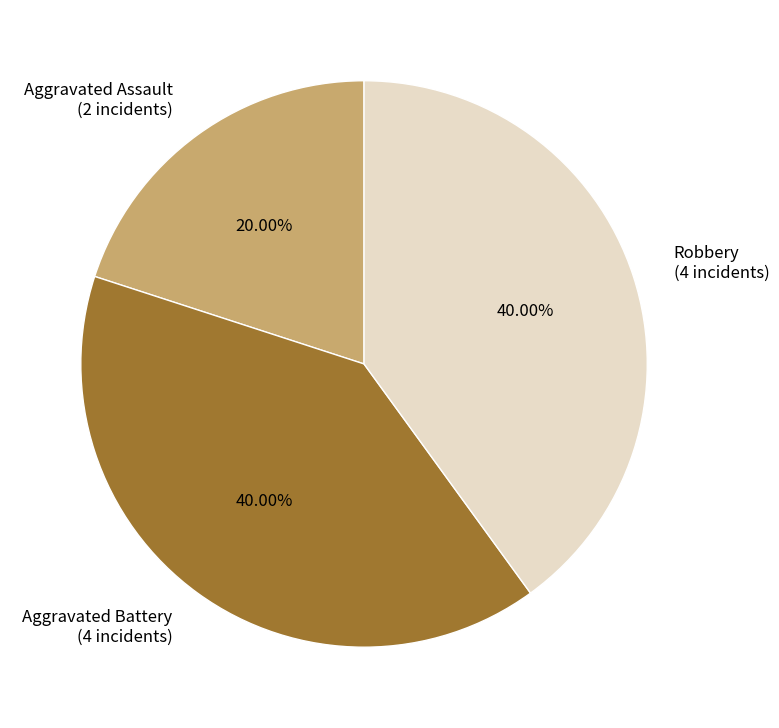

To the nearest percent, what is the average slice percentage?

33%